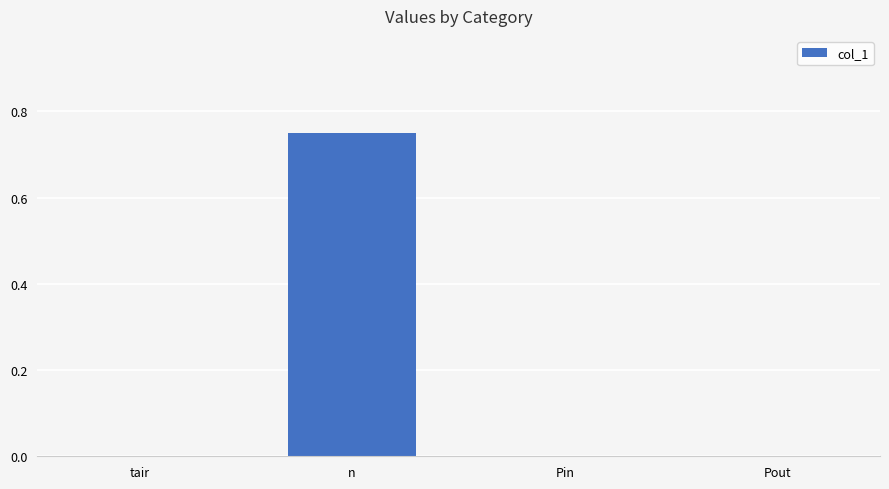

What is the average value?

0.2